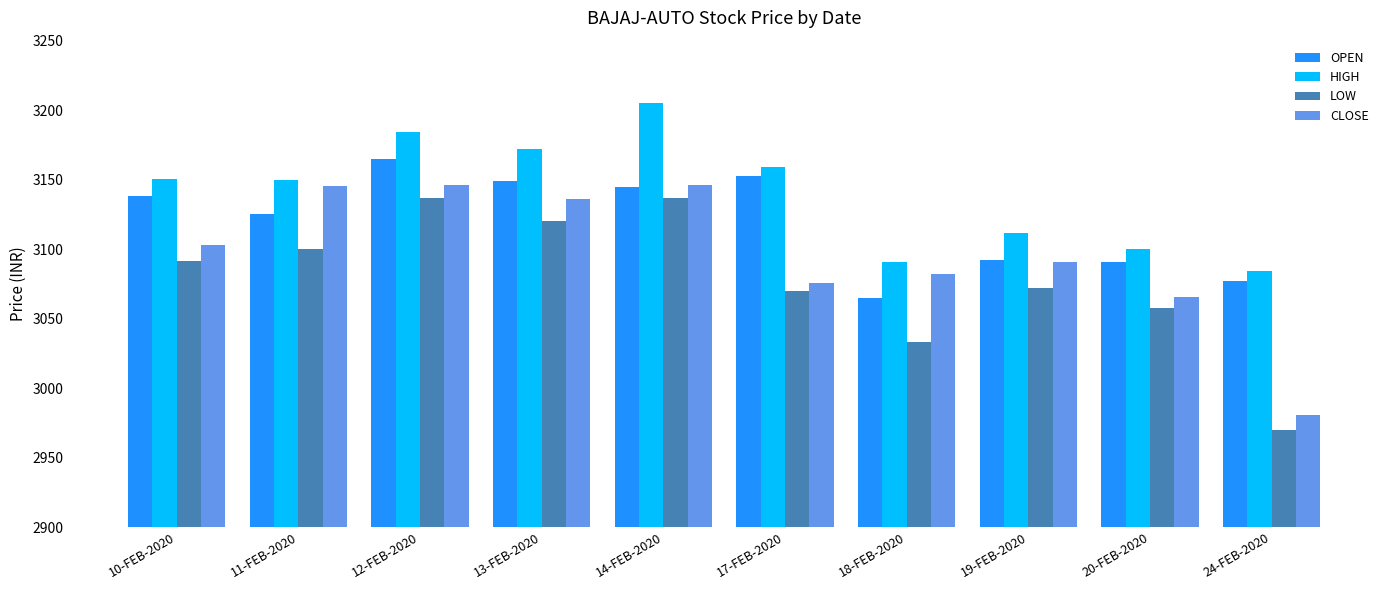

What is the total value across all series at 17-FEB-2020?

12457.6